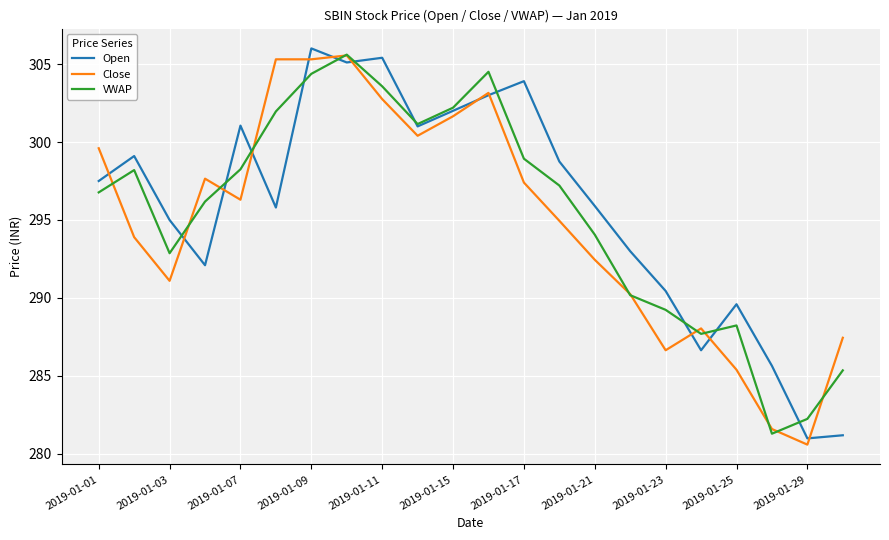

What is the maximum value for Open?

306.0